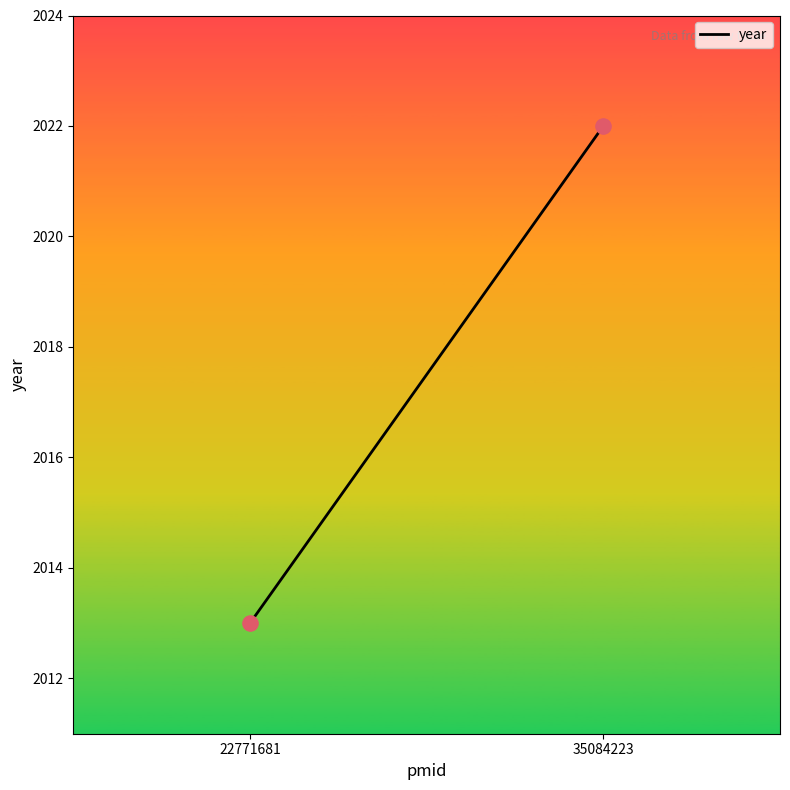

What Y value in the scatter plot is closest to 2017?

2013